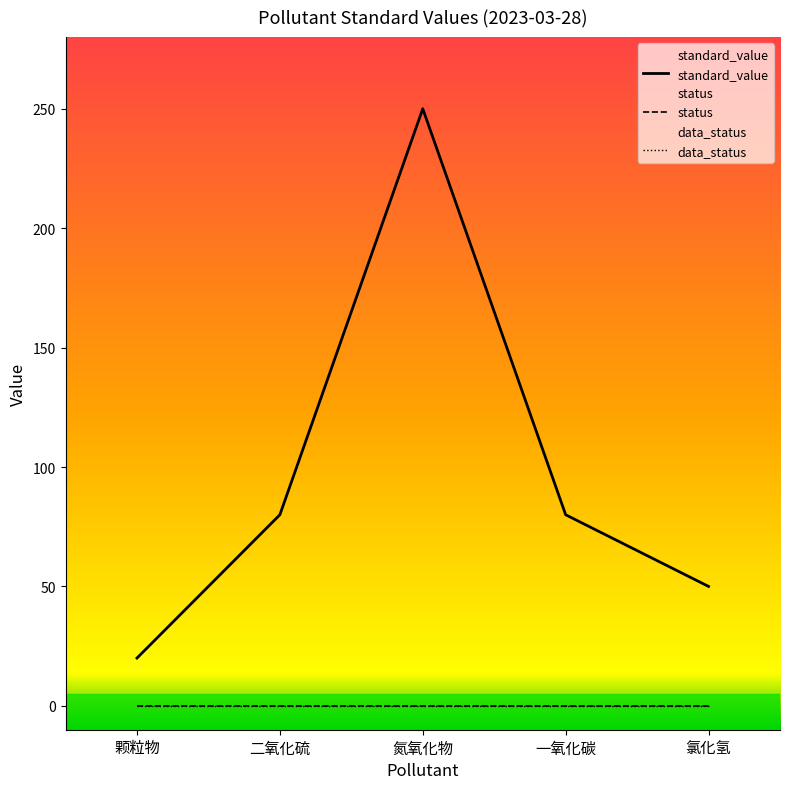

Count the number of categories in the chart.

5